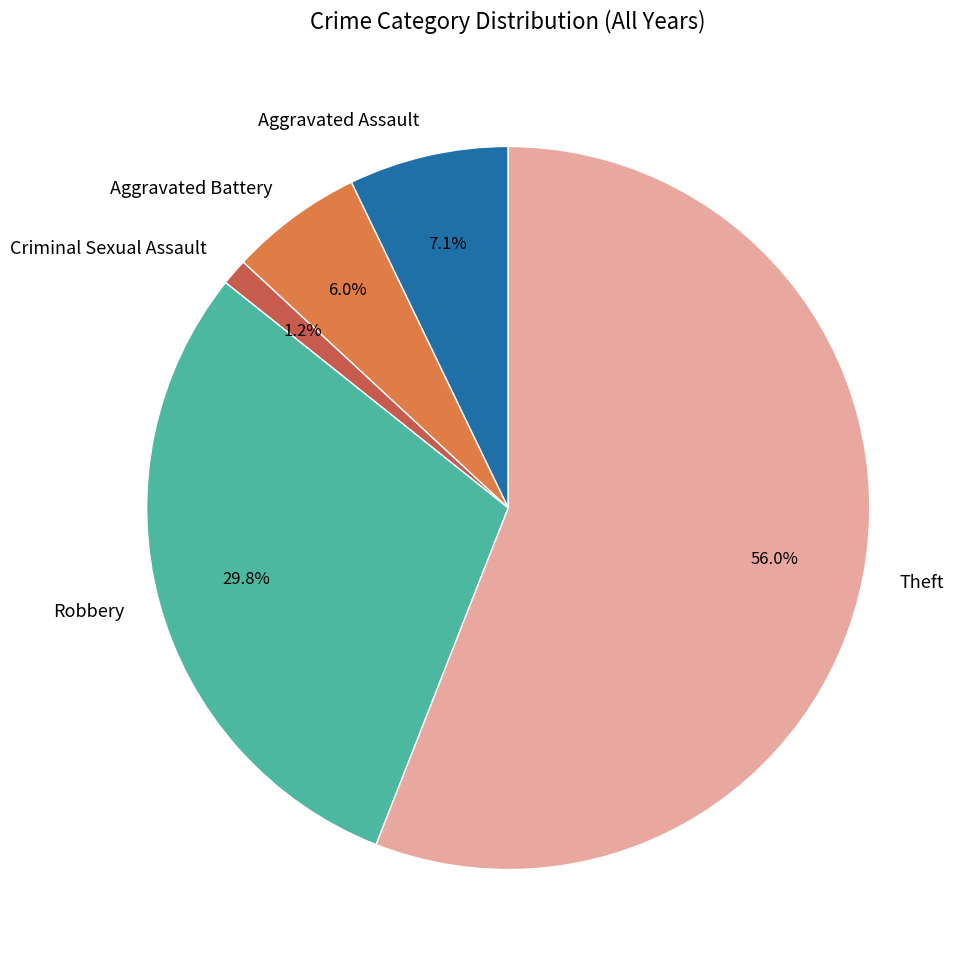

To the nearest percent, what percentage of the pie is Aggravated Assault?

7%